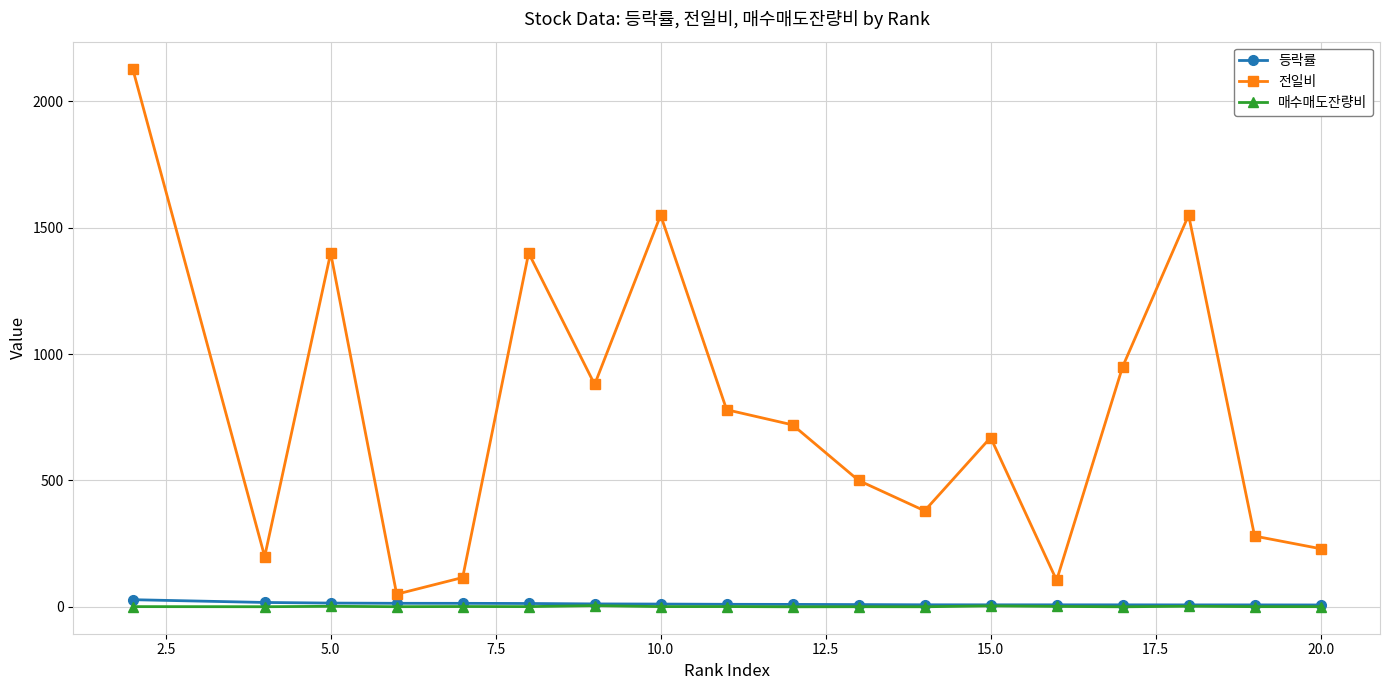

What is the maximum value shown in the chart?

2130.0